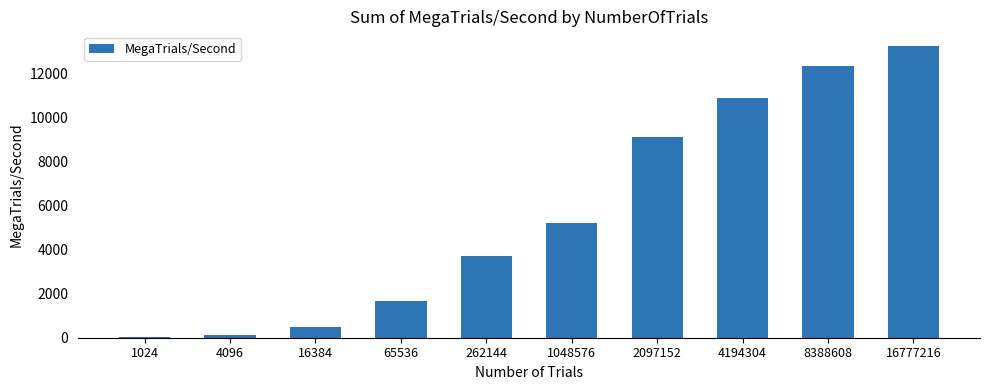

What value does the data have at 4194304?

10874.9